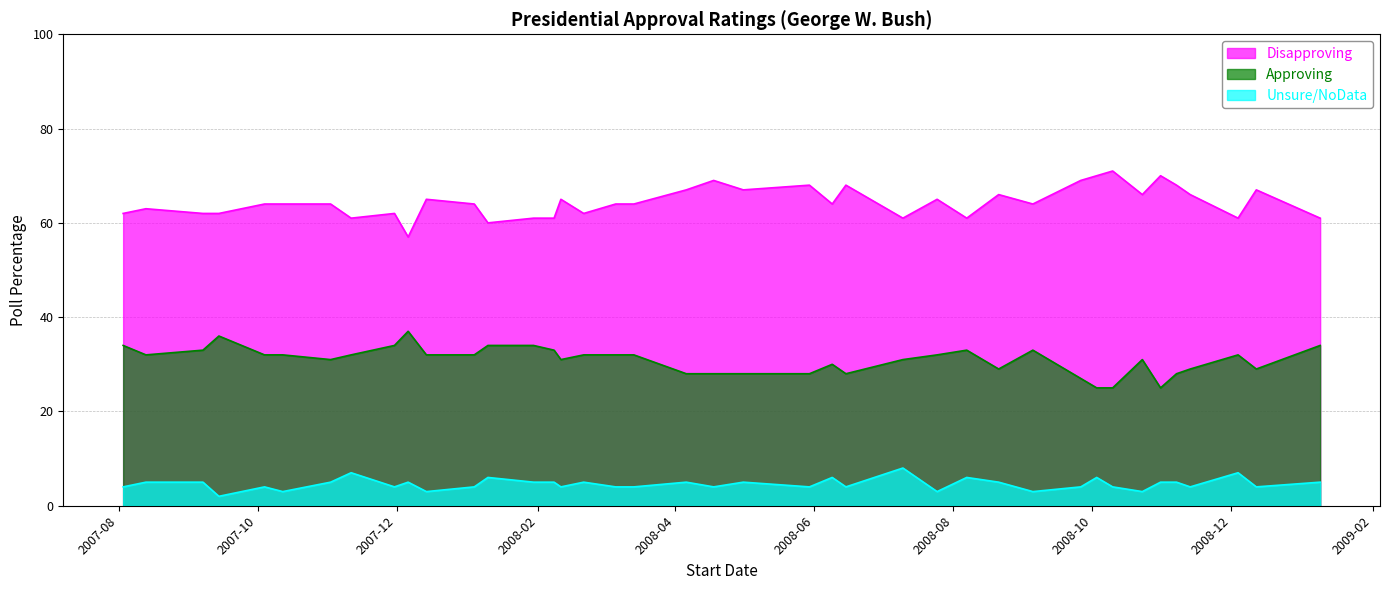

Between 2008-03-06 and 2007-12-14, which is larger?

2007-12-14